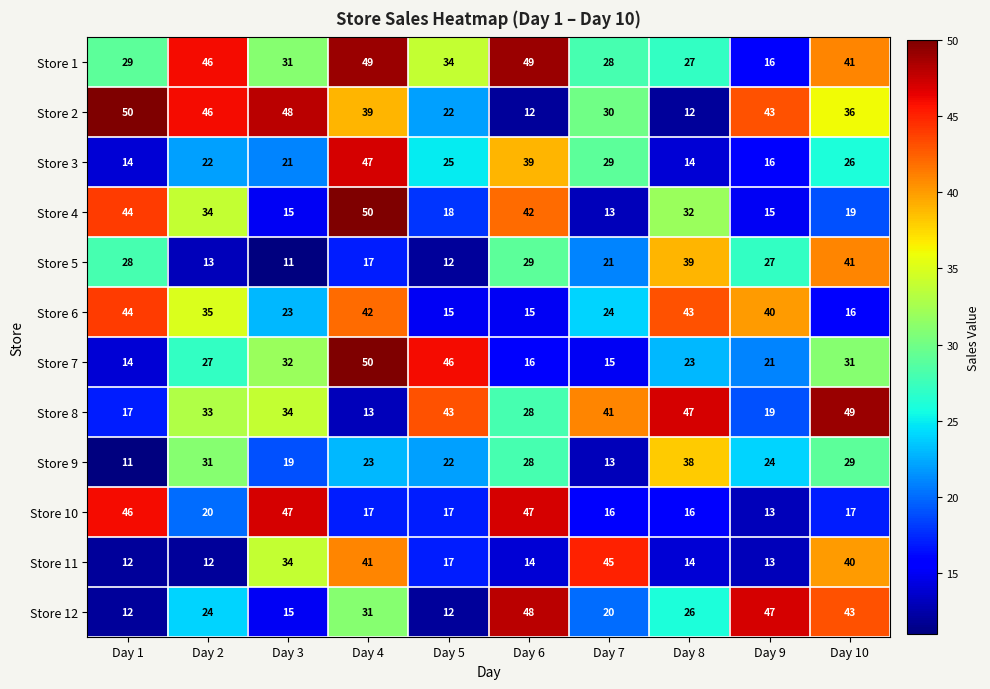

Where is Store 6 nearest to the value 29?

Day 7